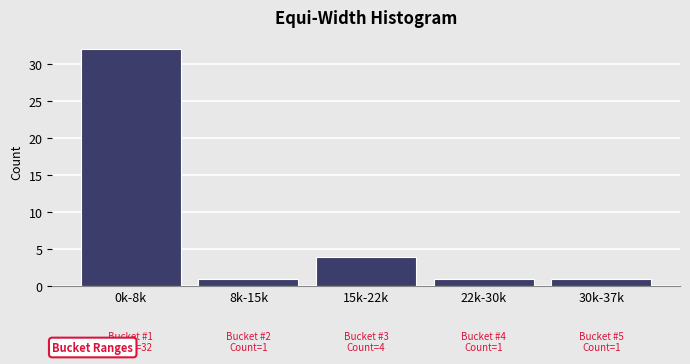

Reading right to left, transcribe all the data shown in this chart.

1	1	4	1	32